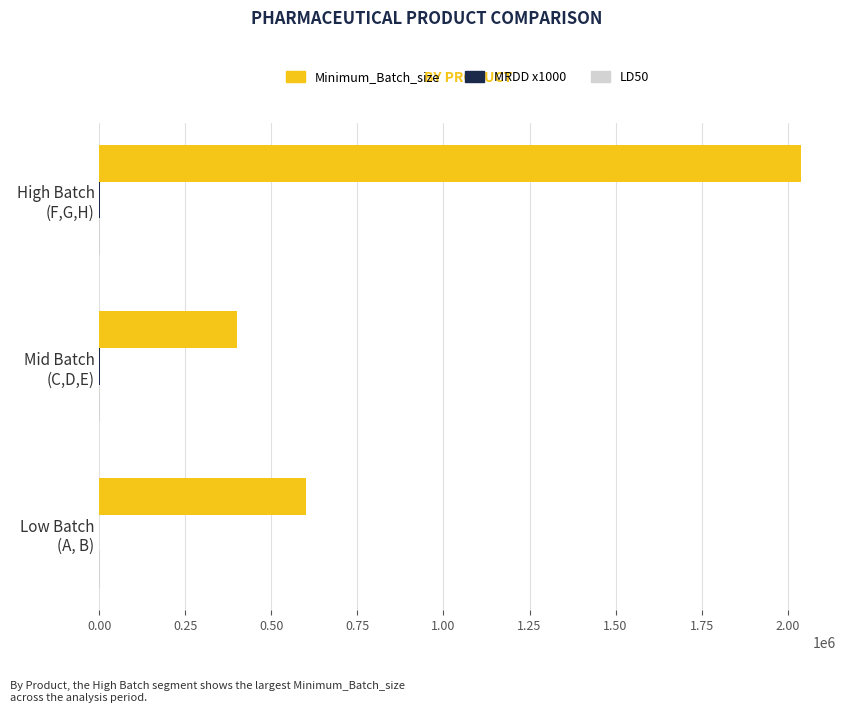

What is the greatest value displayed?

2040000